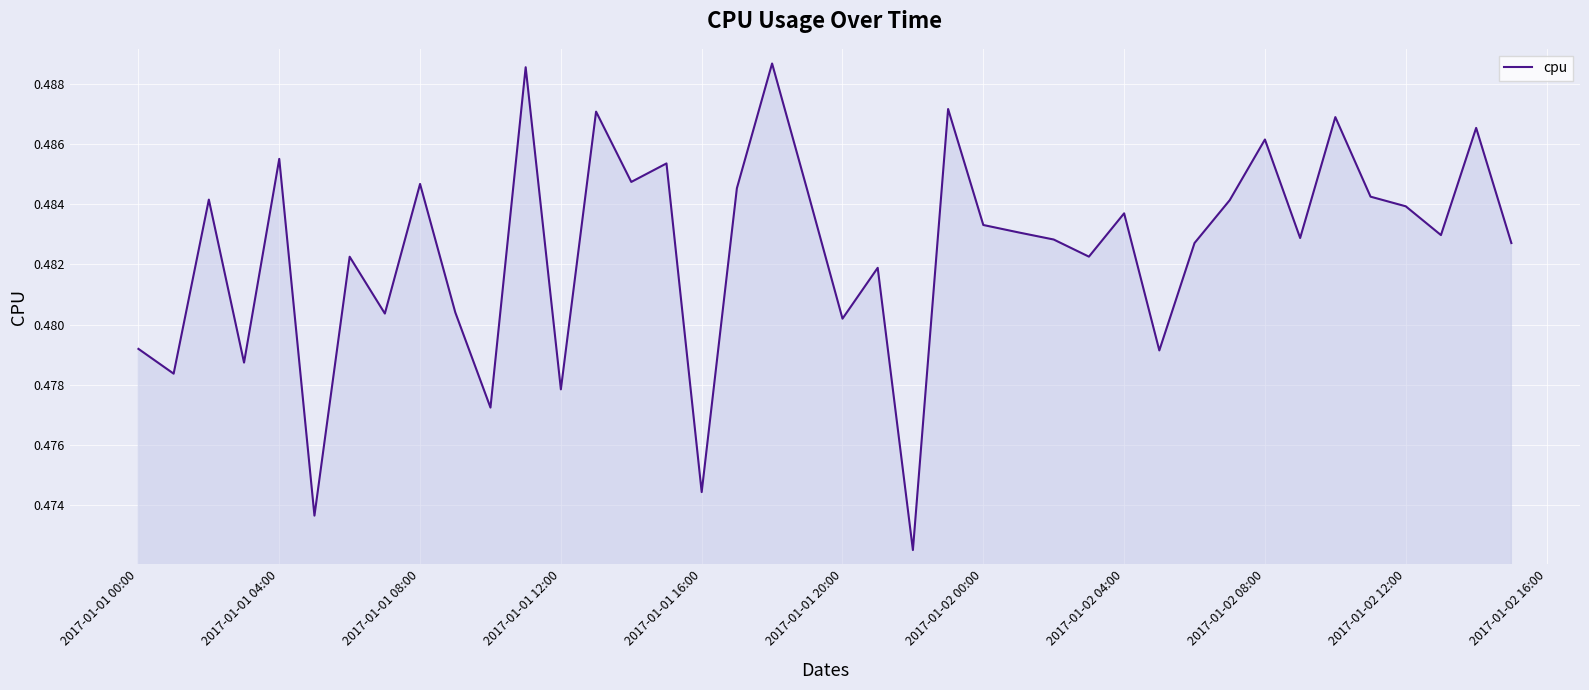

How many values are between 0 and 1?

40